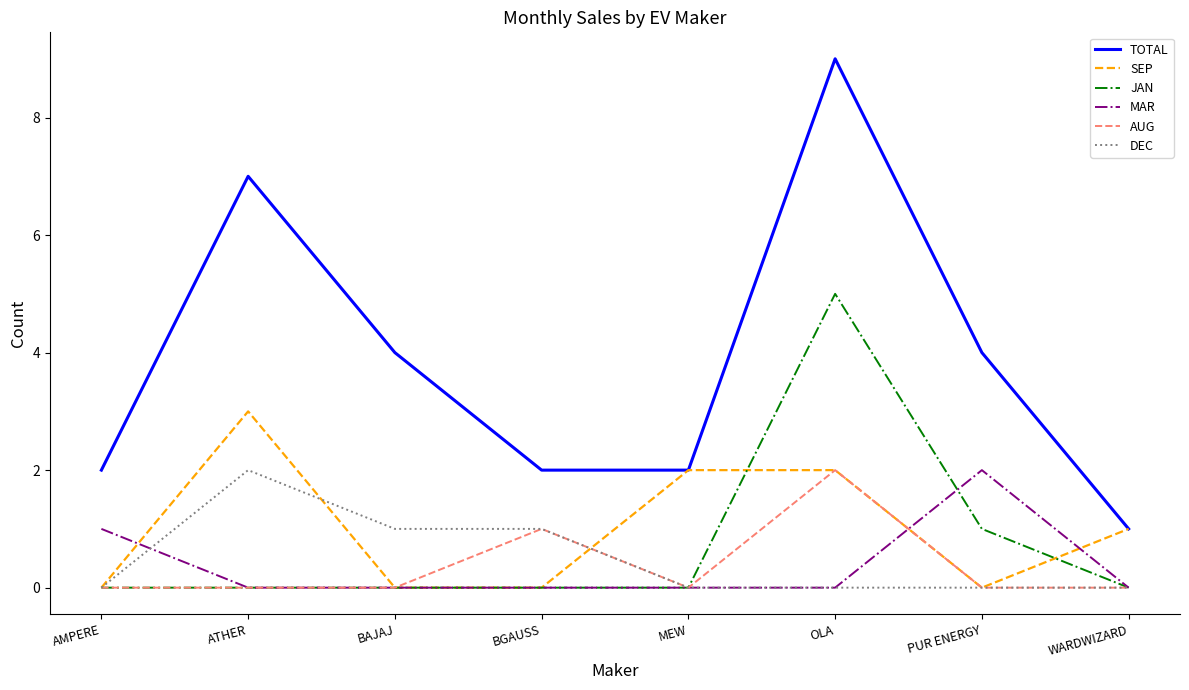

What is the total value across all series at BAJAJ?

5